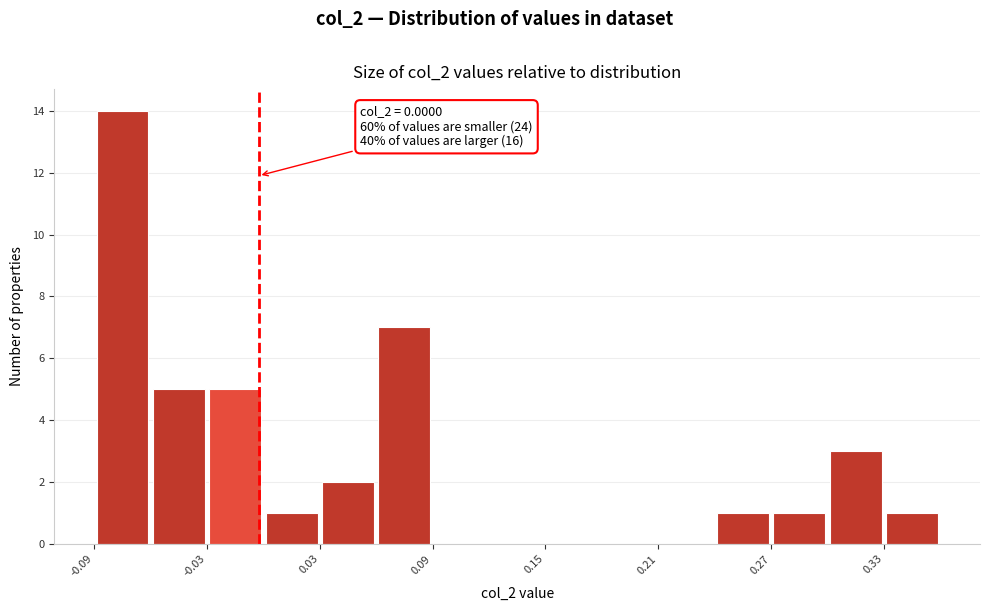

Around what value on the x-axis is the tallest bar? Give the approximate position of its centre, as read against the axis.

-0.07